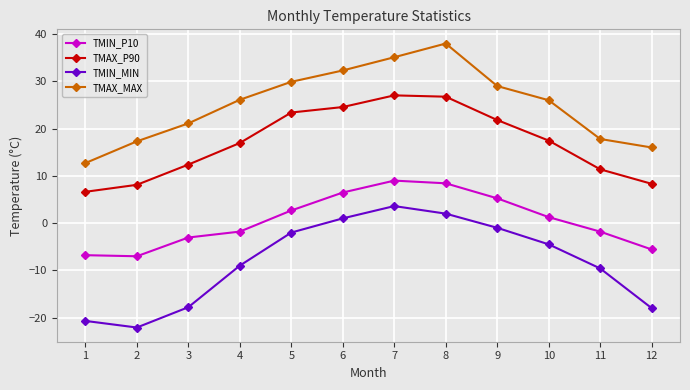

What are all the series names shown in the legend?

TMIN_P10, TMAX_P90, TMIN_MIN, TMAX_MAX